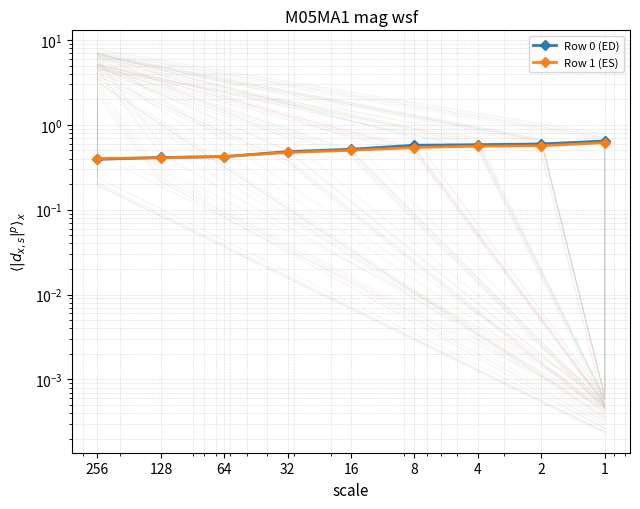

Between 64 and 32, which series saw the biggest shift?

Row 0 (ED)